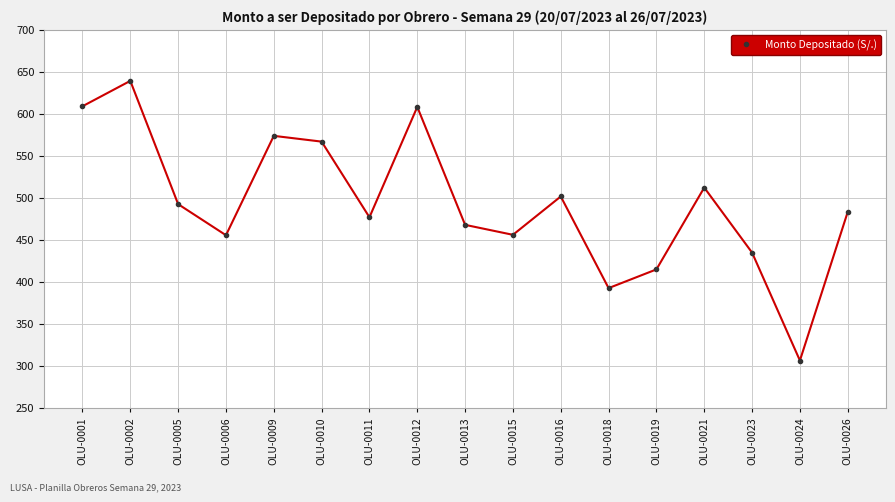

Approximately how many times larger is the value at OLU-0021 compared to OLU-0026?

1.1